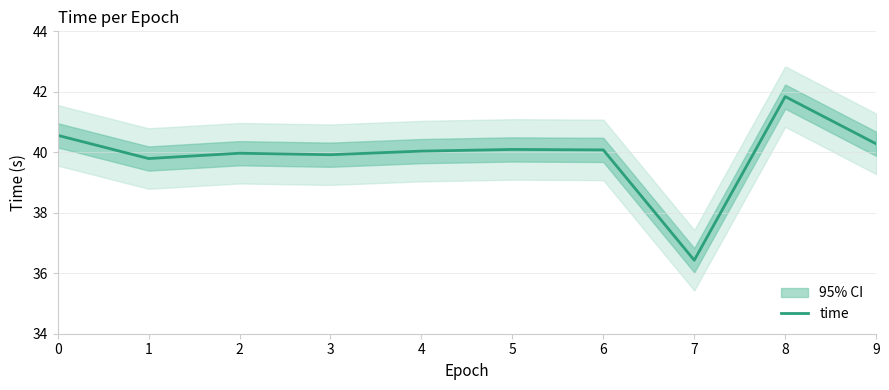

What is the value of the 3rd point from the left?

40.0